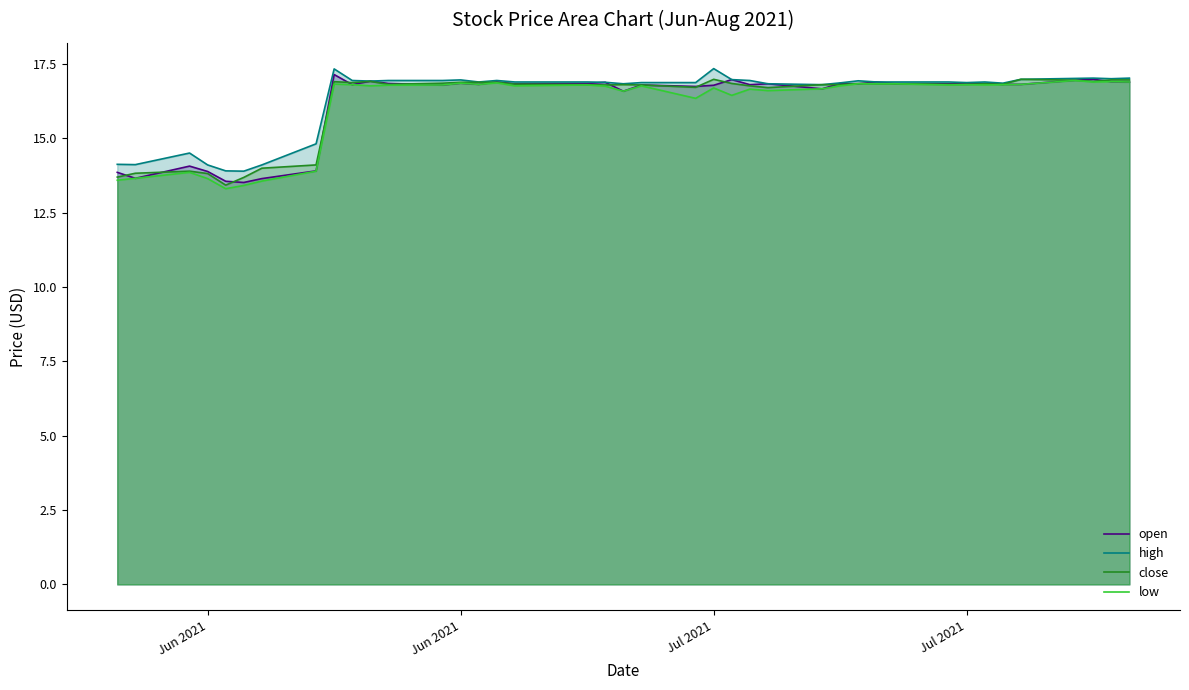

Count the number of categories in the chart.

40